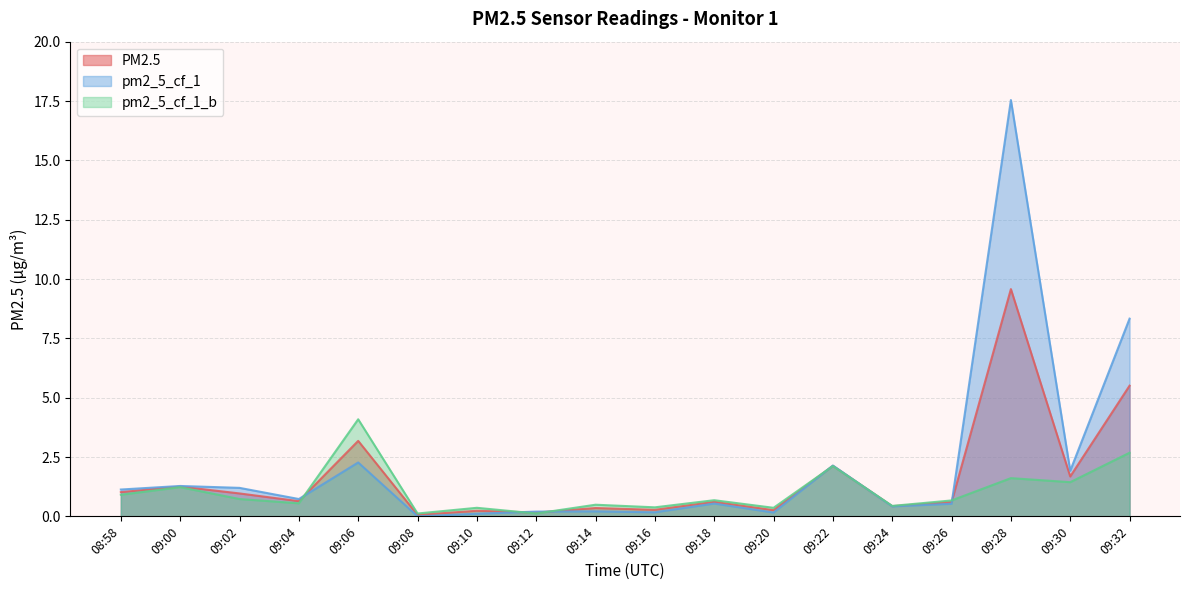

Is the value of pm2_5_cf_1_b at 09:24 greater than the value of pm2_5_cf_1 at 09:02?

No